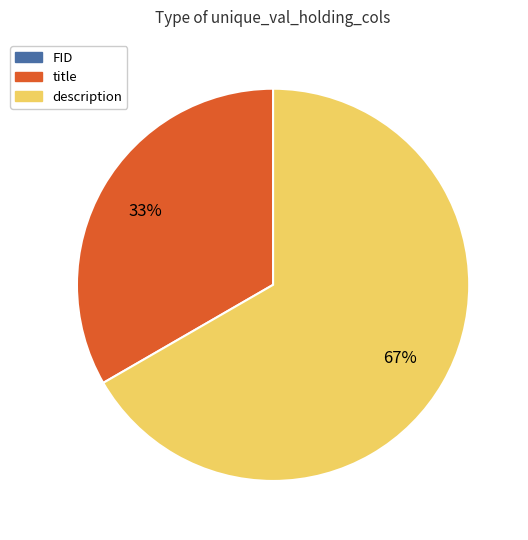

What percentage is the title slice, to the nearest percent?

33%